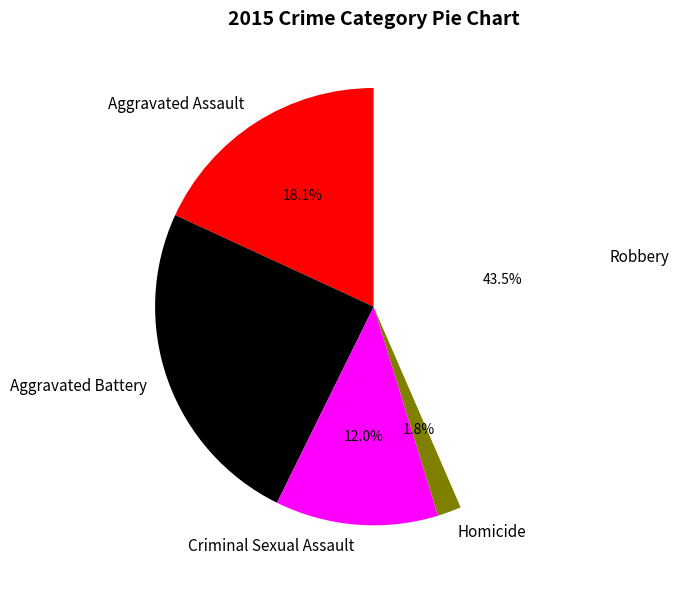

Does Criminal Sexual Assault account for over 50% of the chart?

No